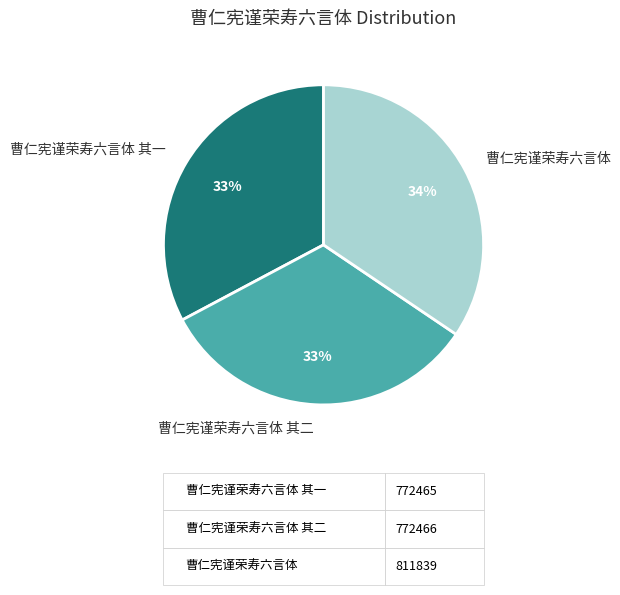

Which slice is the largest?

曹仁宪谨荣寿六言体